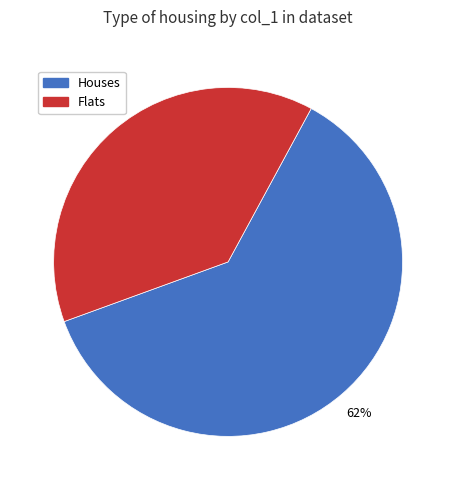

To the nearest percent, what is the average slice percentage?

50%